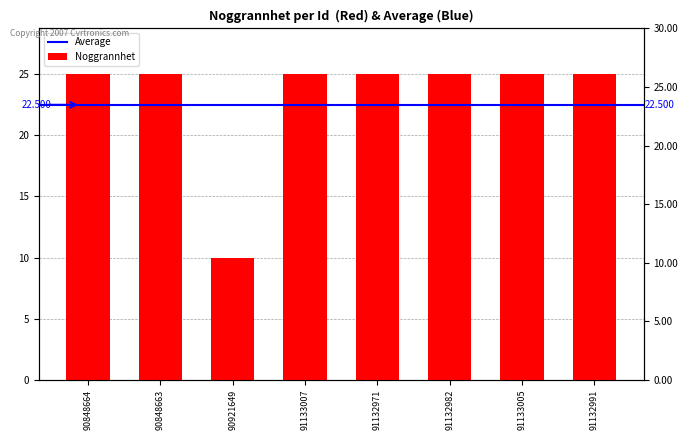

What is the sum of the values at 91132982 and 90921649?

35